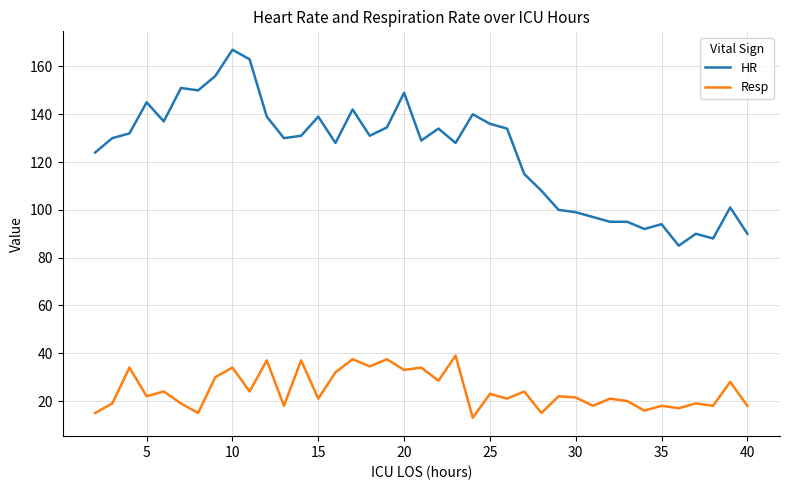

At how many categories does at least one series exceed 26?

39